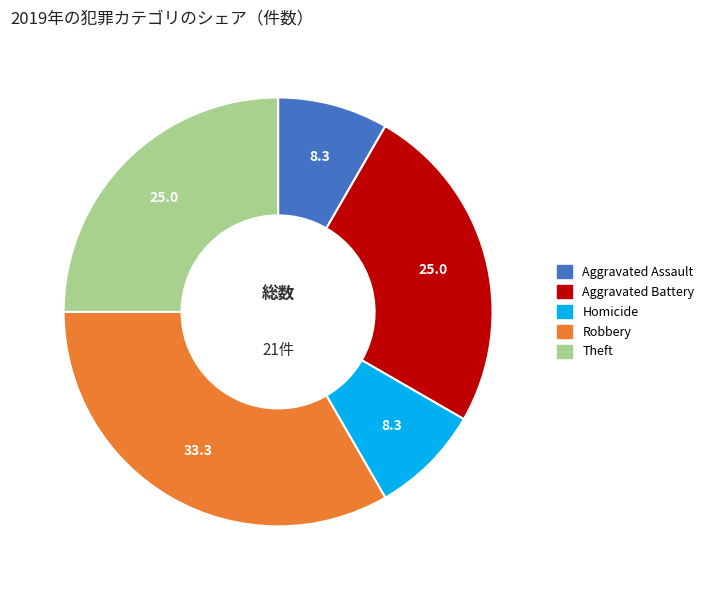

Do Theft and Homicide together represent more than half of the pie?

No